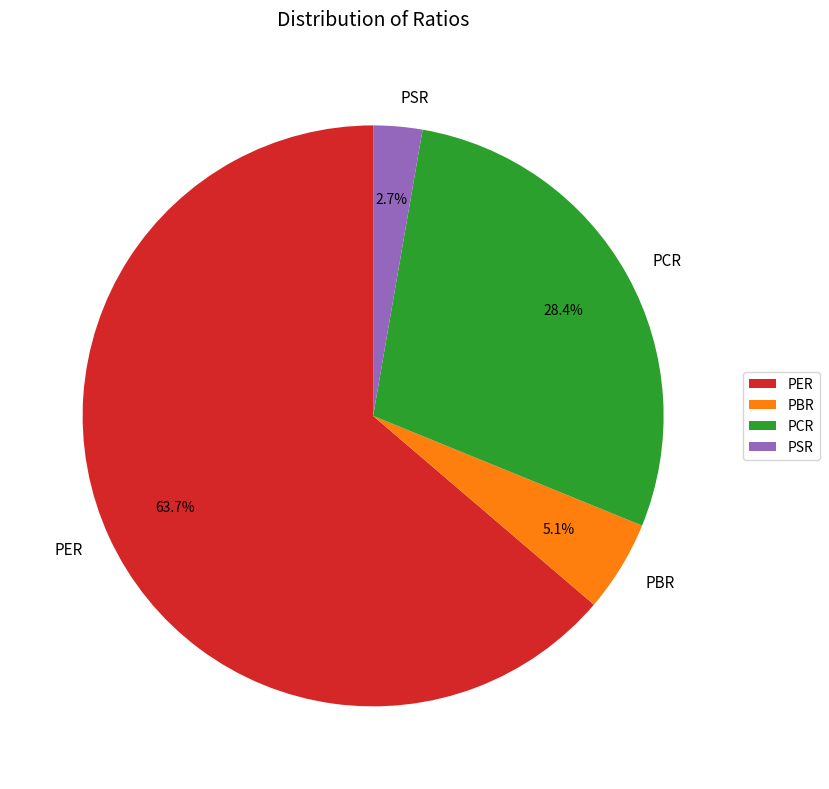

The PER slice represents 64% of the pie. True or false?

True